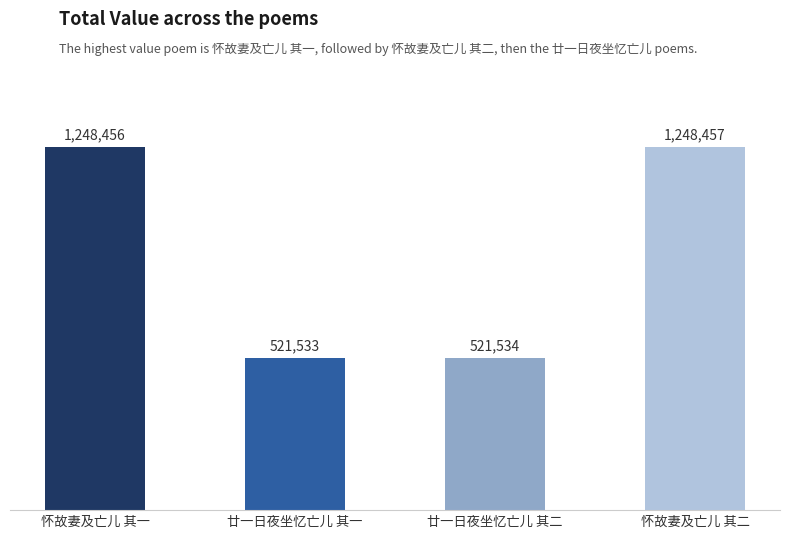

Reading left to right, transcribe all the data shown in this chart.

怀故妻及亡儿 其一=1248456	廿一日夜坐忆亡儿 其一=521533	廿一日夜坐忆亡儿 其二=521534	怀故妻及亡儿 其二=1248457